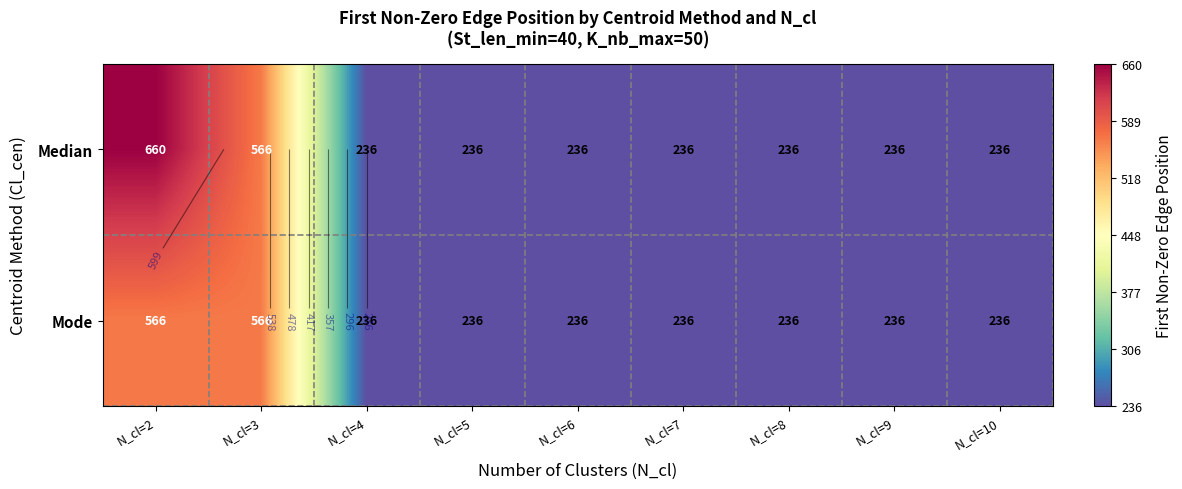

What is the average value of the Mode series?

309